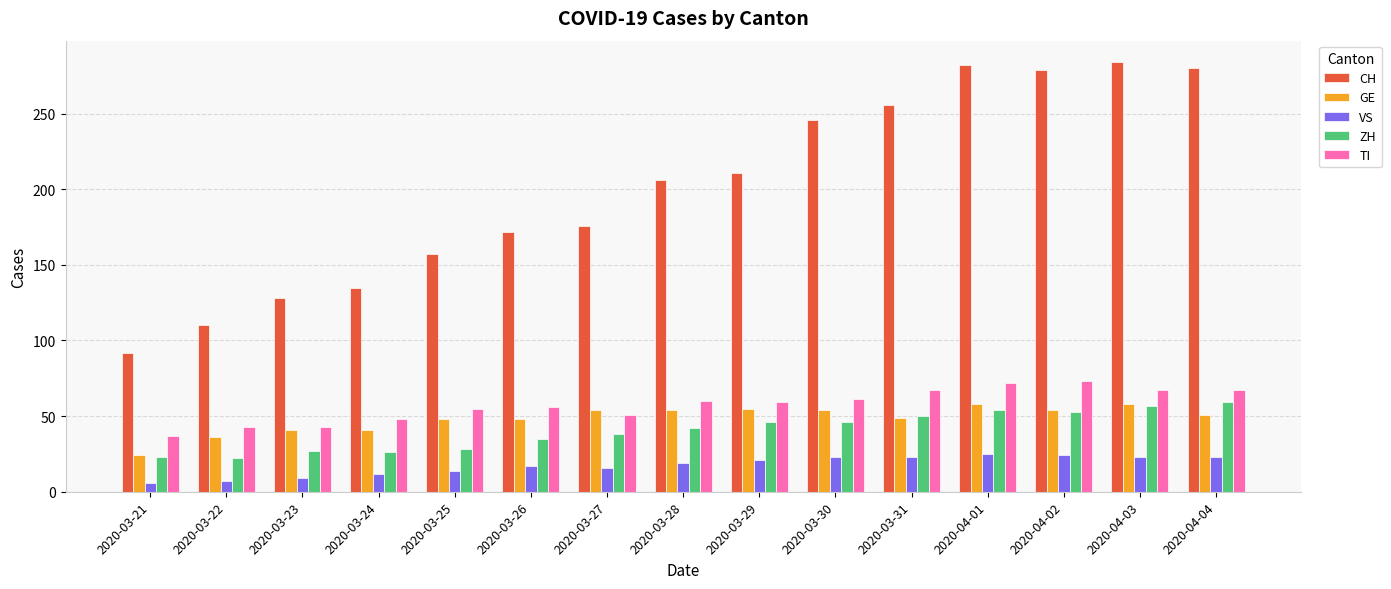

The value of ZH at 2020-04-02 is 15. True or false?

False